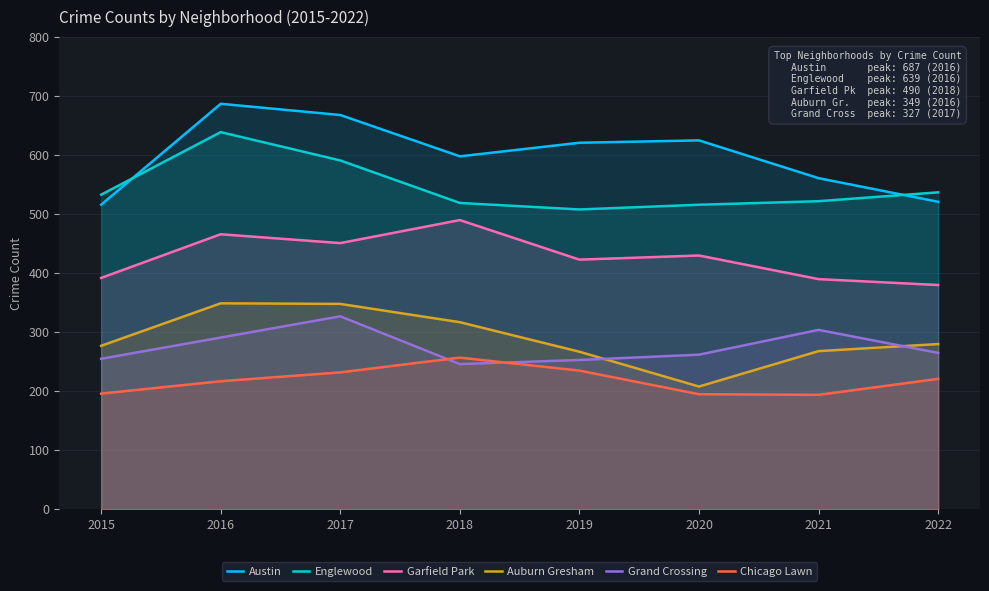

Between 2017 and 2021, which series saw the biggest shift?

Austin